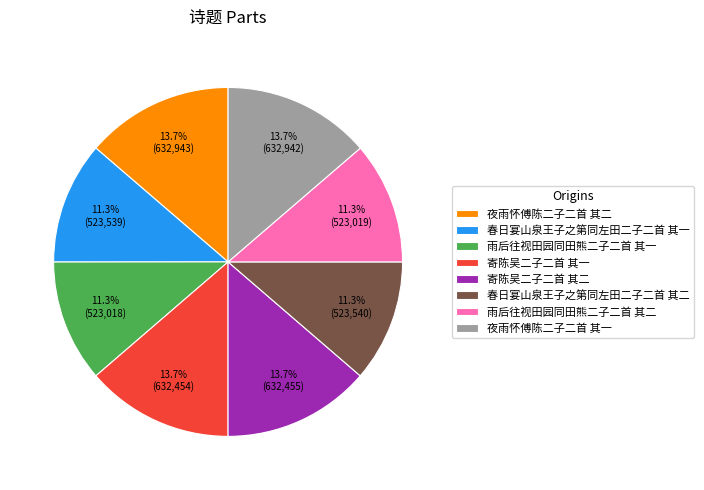

To the nearest percent, what is the difference between the largest and smallest slice percentages?

2%